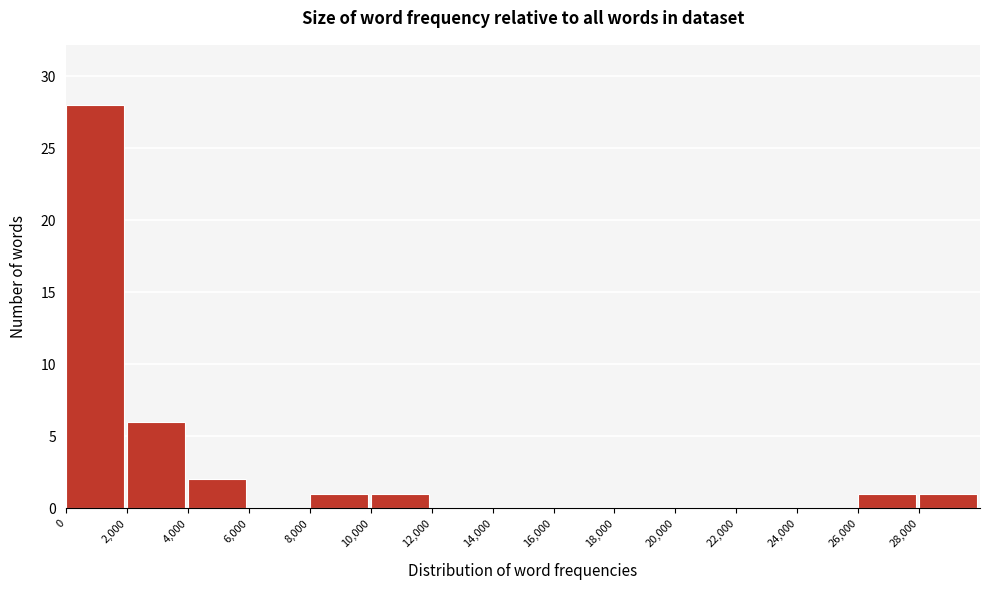

Reading left to right, list every bar in this chart as the range it spans on the x-axis followed by its height. The values are not printed on the chart, so give them approximately, as read against the axis.

0 to 2000: 28
2000 to 4000: 6
4000 to 6000: 2
6000 to 8000: 0
8000 to 10000: 1
10000 to 12000: 1
12000 to 14000: 0
14000 to 16000: 0
16000 to 18000: 0
18000 to 20000: 0
20000 to 22000: 0
22000 to 24000: 0
24000 to 26000: 0
26000 to 28000: 1
28000 to 30000: 1